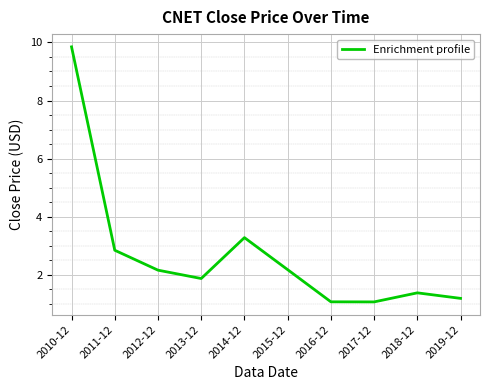

Between 2018-12 and 2010-12, which is larger?

2010-12